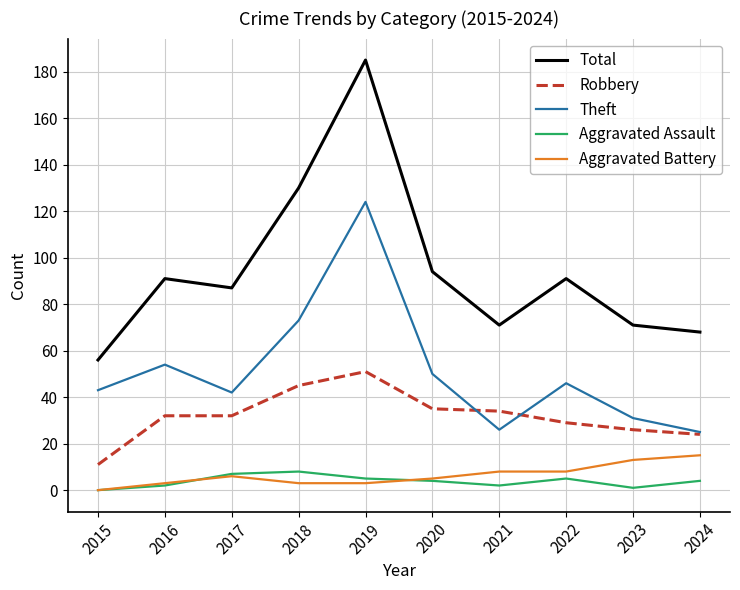

True or false: Aggravated Assault and Theft cross at least once.

False